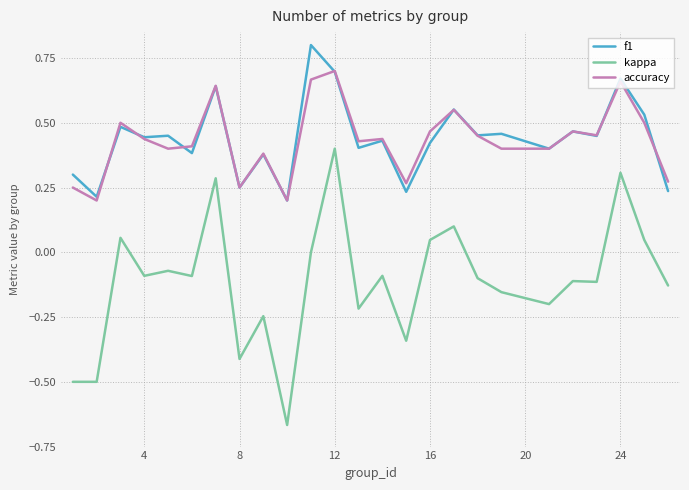

What is the greatest value displayed?

0.8